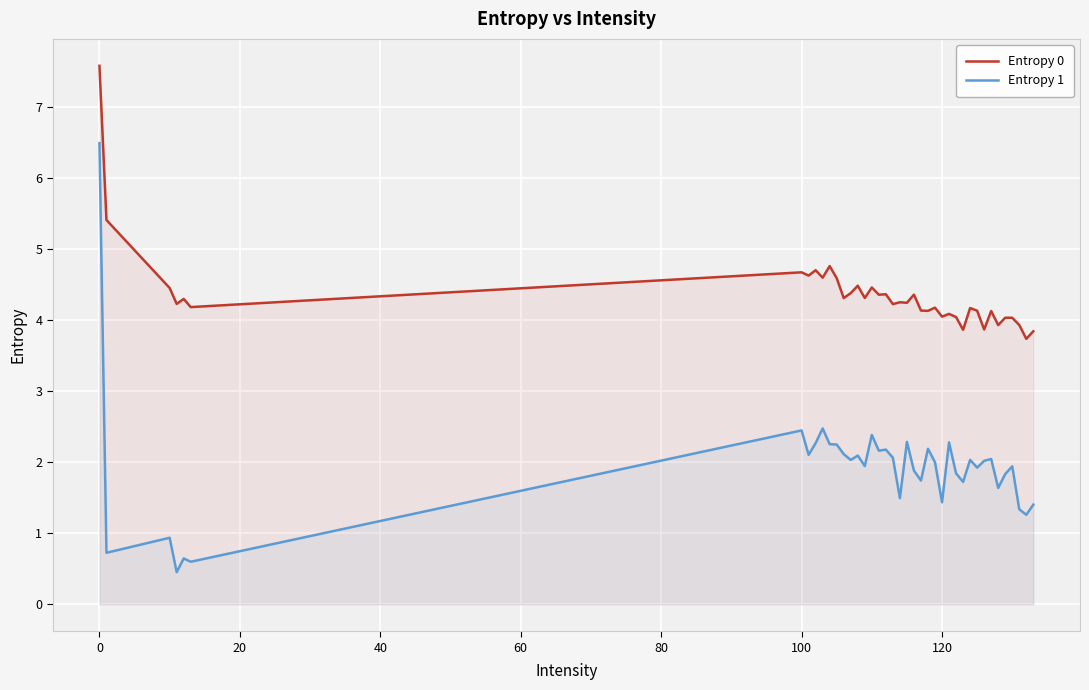

Which series has the largest total across all categories?

Entropy 0